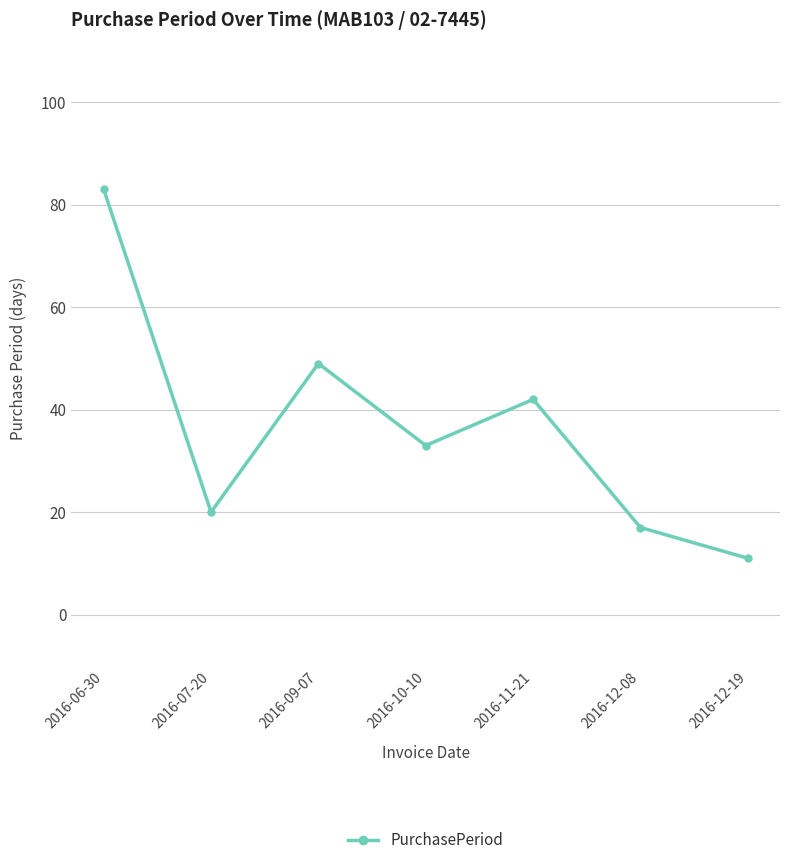

What is the difference between the second highest and minimum values?

38